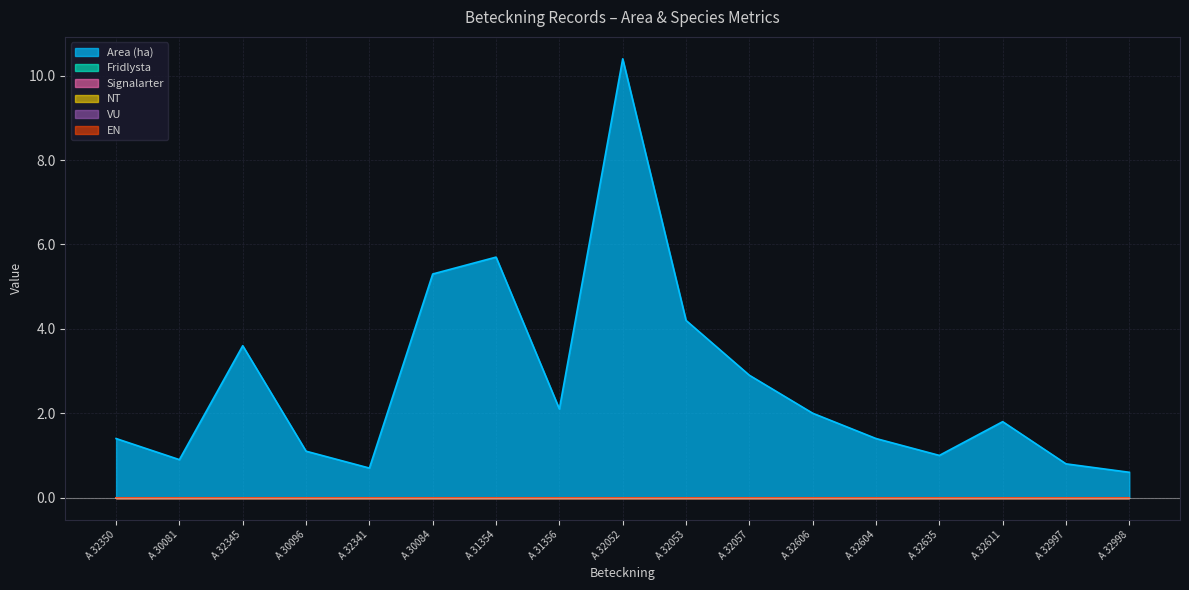

What position from the right is A 31354?

11